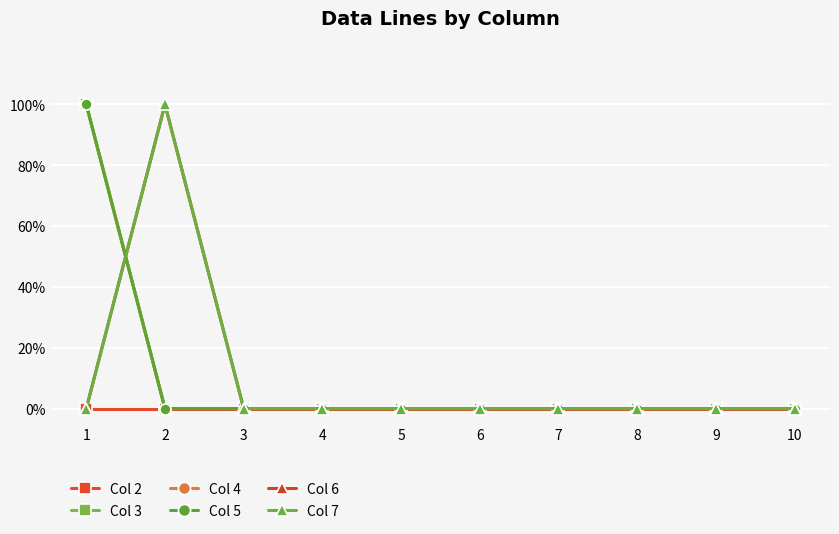

True or false: Col 5 and Col 4 intersect in this chart.

False